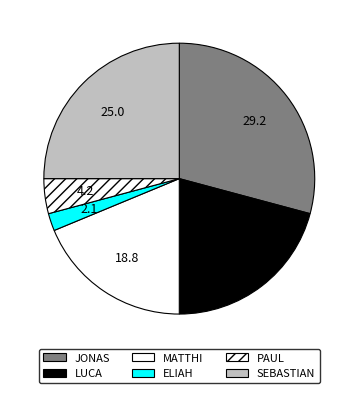

Which slice is the largest?

JONAS